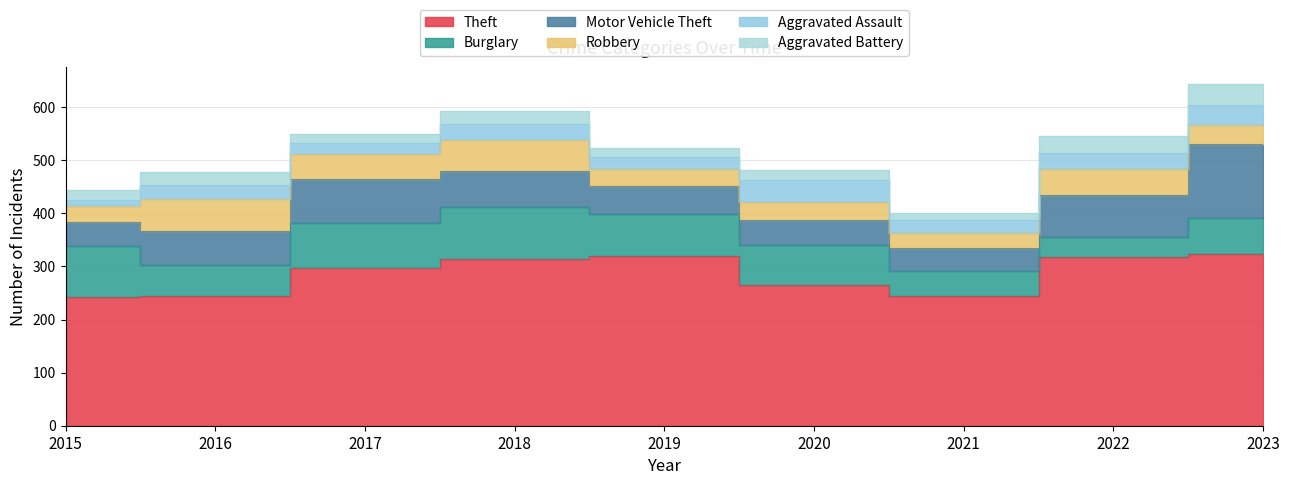

True or false: Burglary has more than 0 interior local peaks.

True